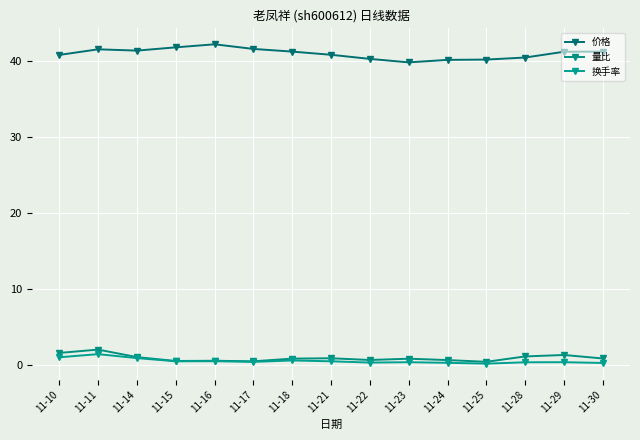

Is the value of 换手率 at 11-24 greater than the value of 价格 at 11-21?

No